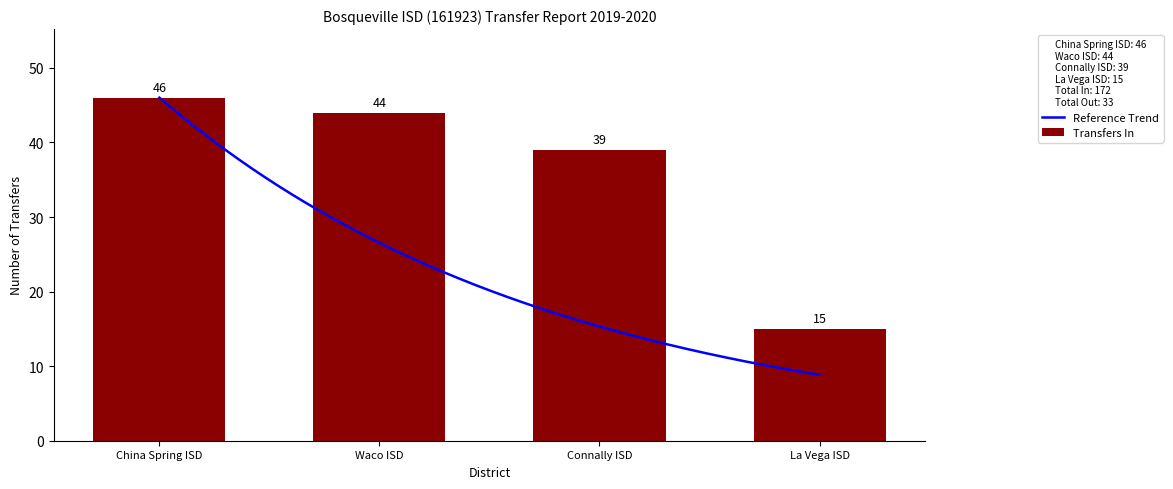

At which category does the chart reach its peak across all series?

China Spring ISD